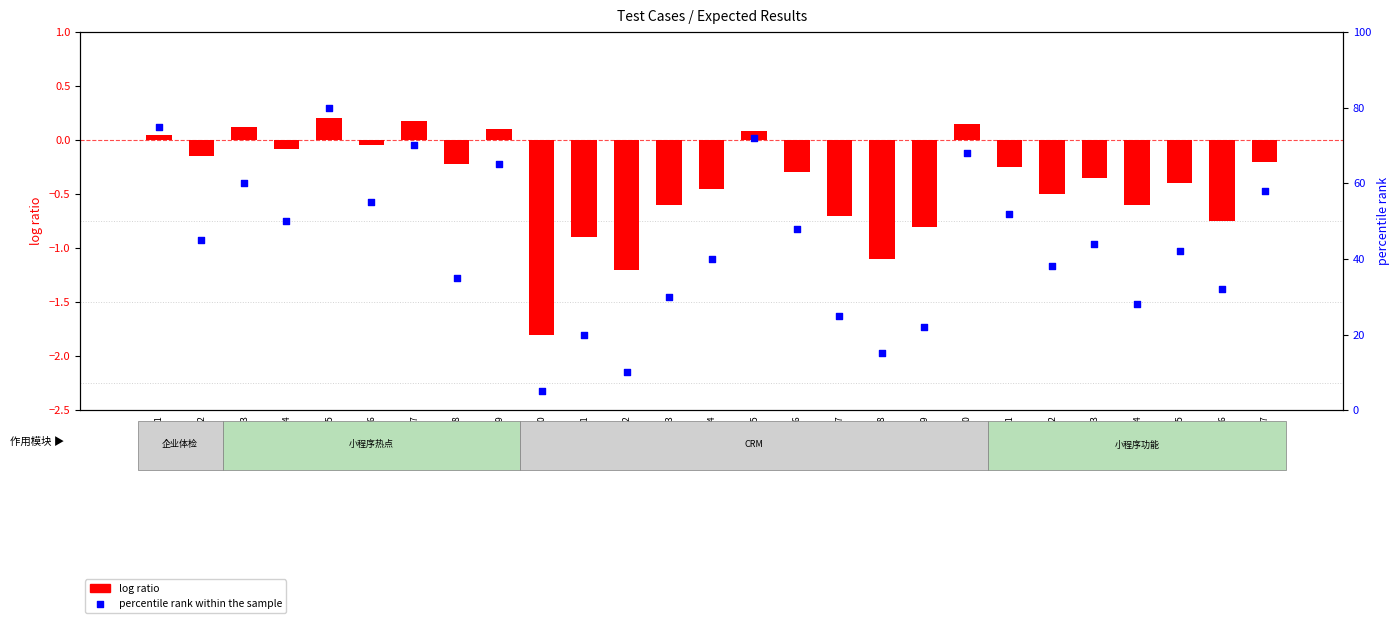

Which series has the largest Y range (max minus min)?

percentile rank within the sample